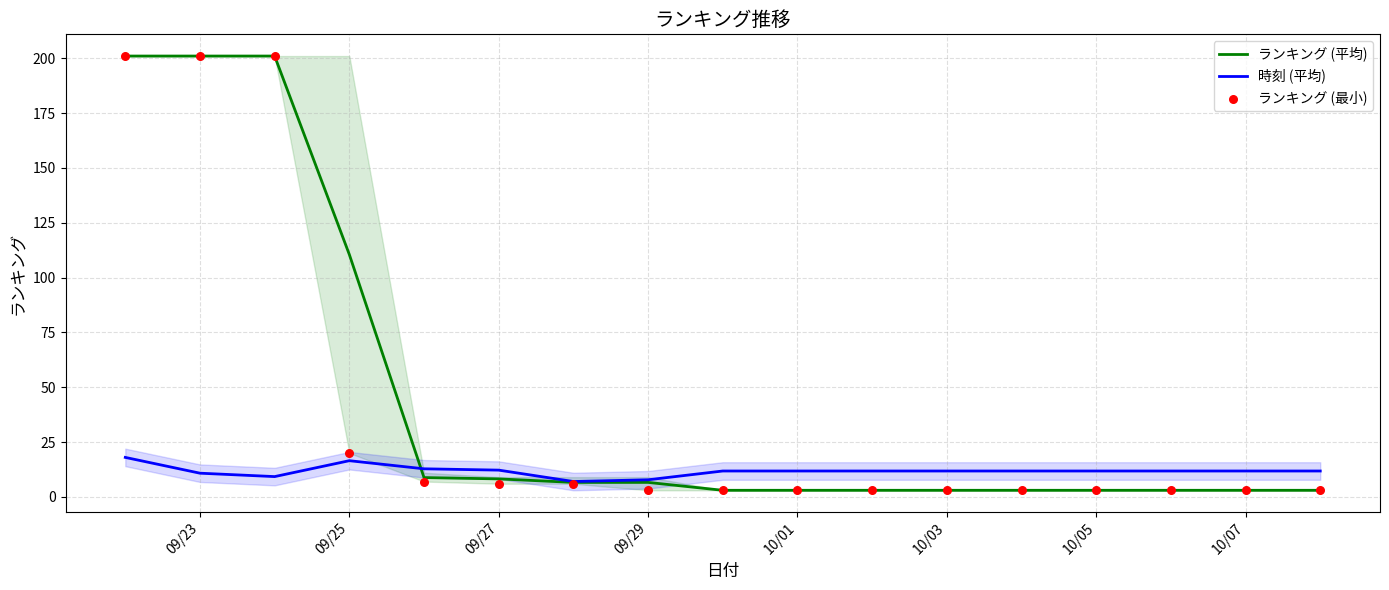

Which series reaches the maximum Y coordinate?

ランキング (平均)